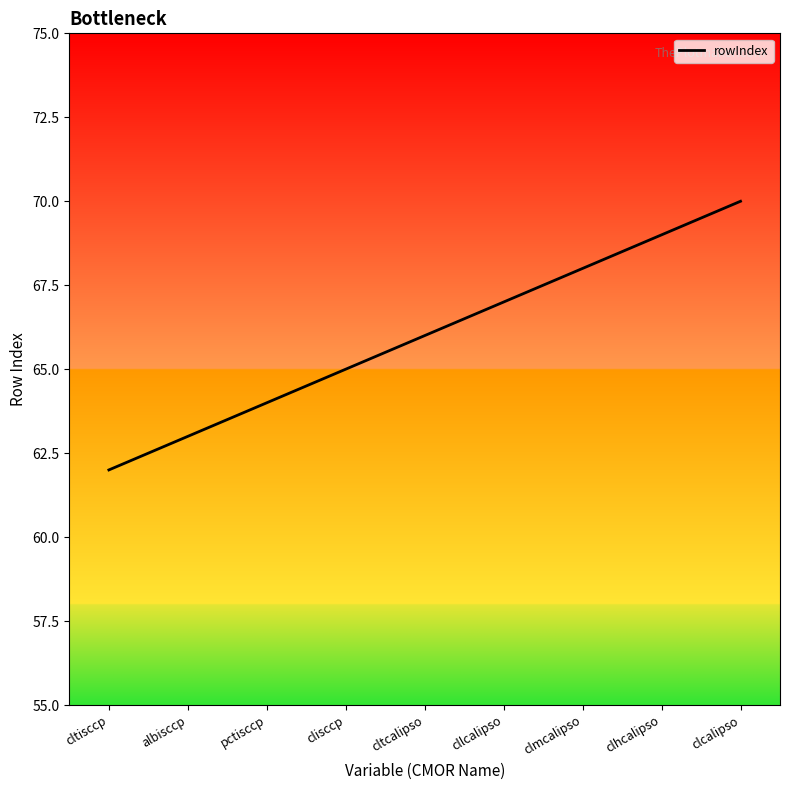

What position from the right is clmcalipso?

3